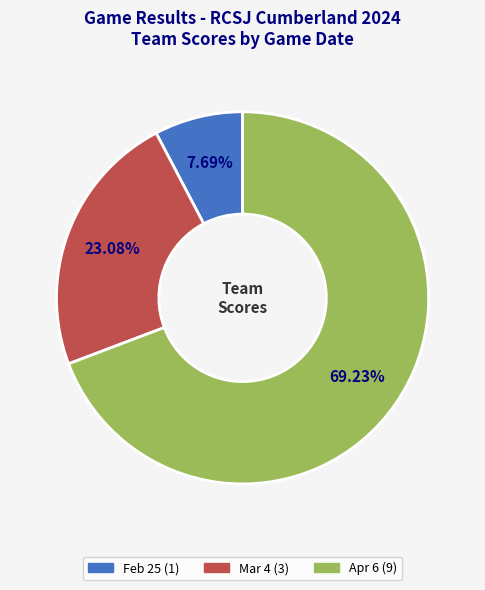

Is it true that Feb 25 is 13% of the pie?

False